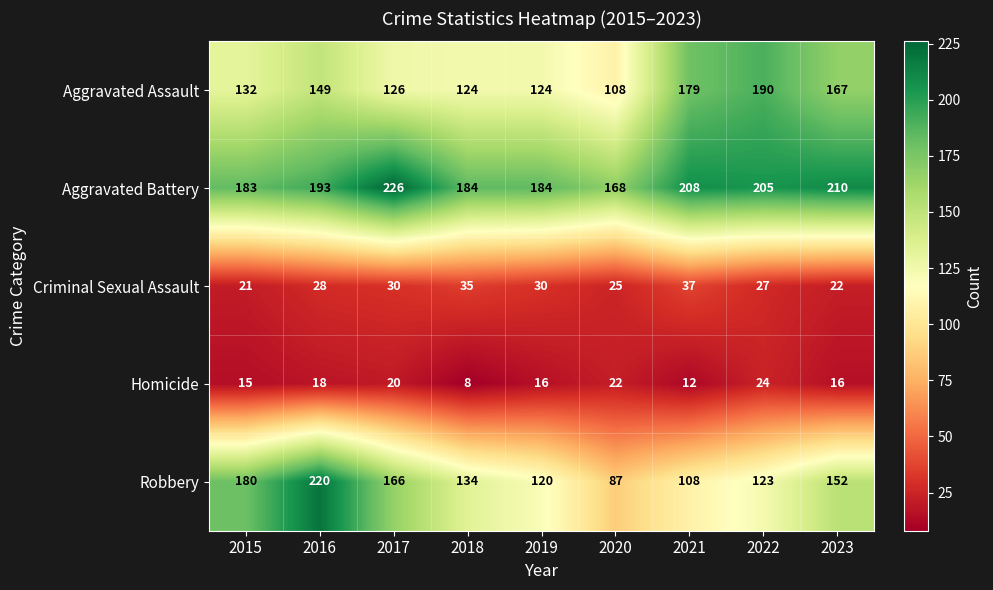

What is the difference between the highest and lowest values at 2017?

206